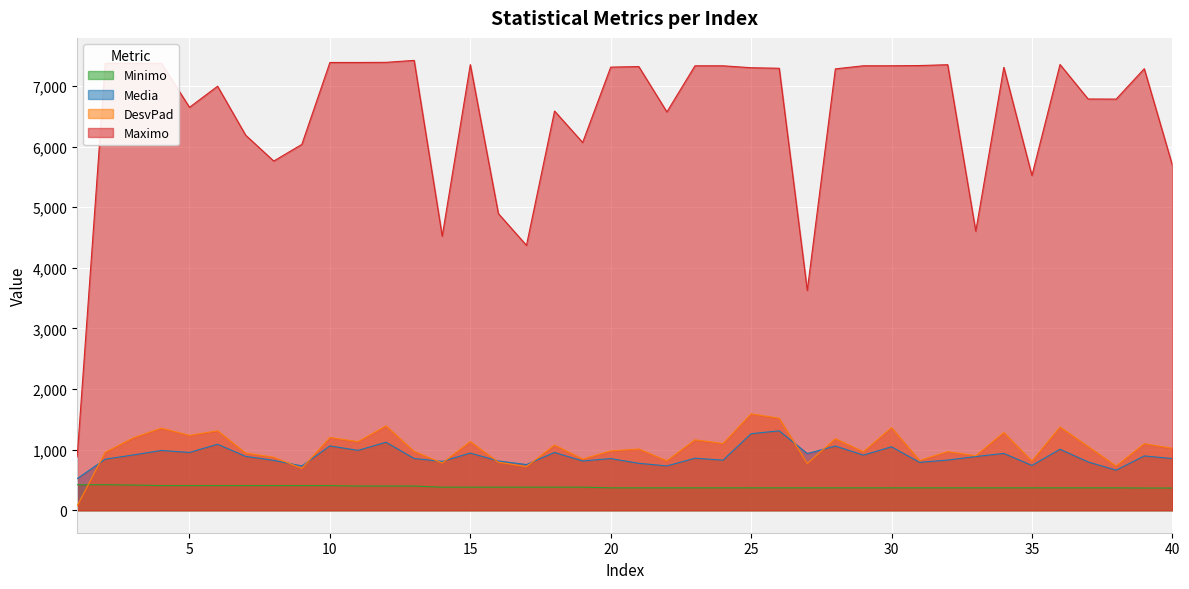

True or false: Minimo and DesvPad intersect in this chart.

True